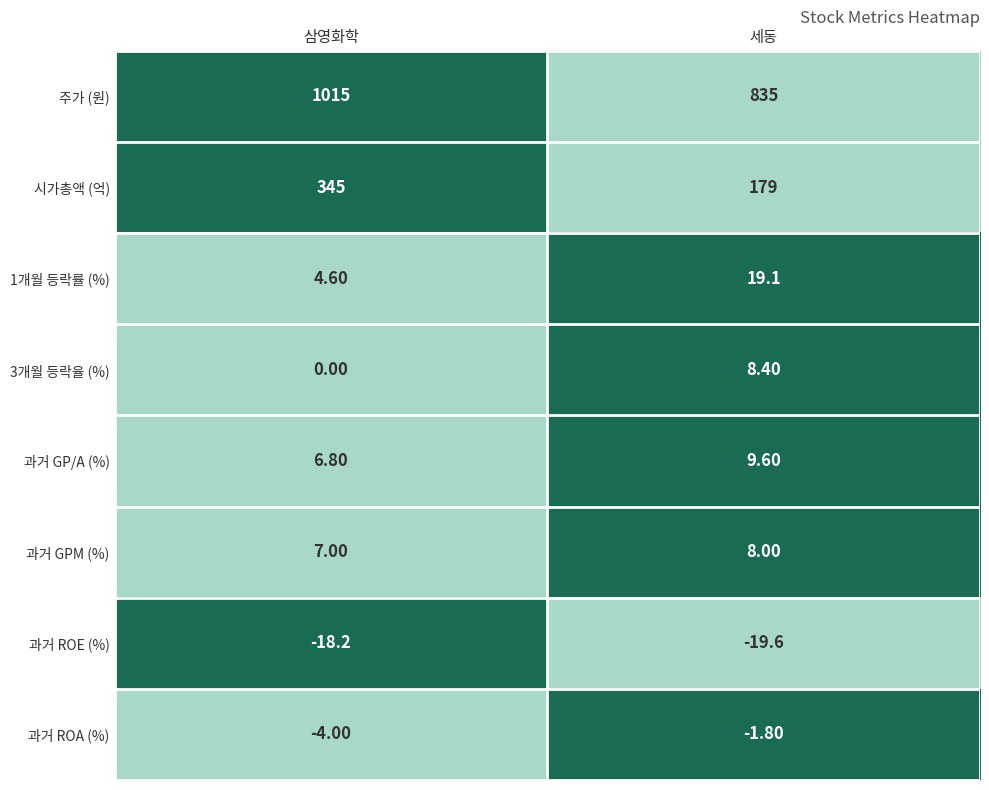

Which label corresponds to the smallest value in the chart?

세동